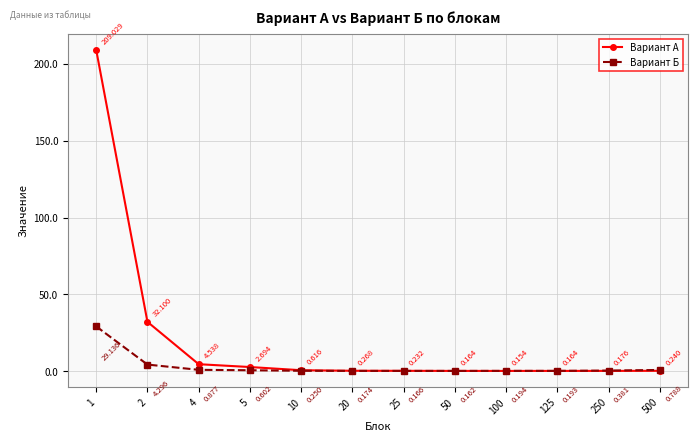

True or false: Вариант А has more than 2 interior local peaks.

False